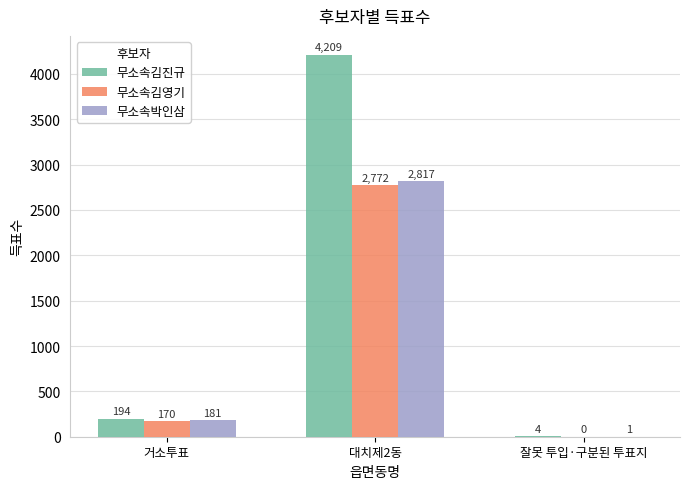

True or false: 무소속김영기 has a value of -966 at 잘못 투입·구분된 투표지.

False